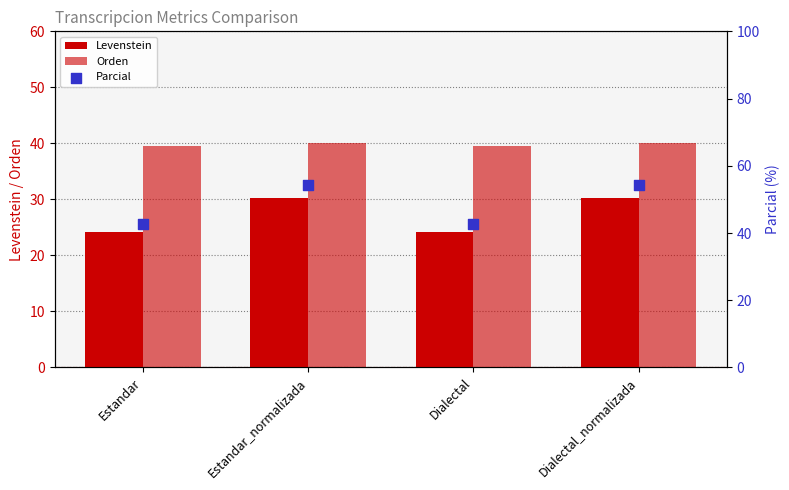

At which category is the sum across all series the highest?

Estandar_normalizada